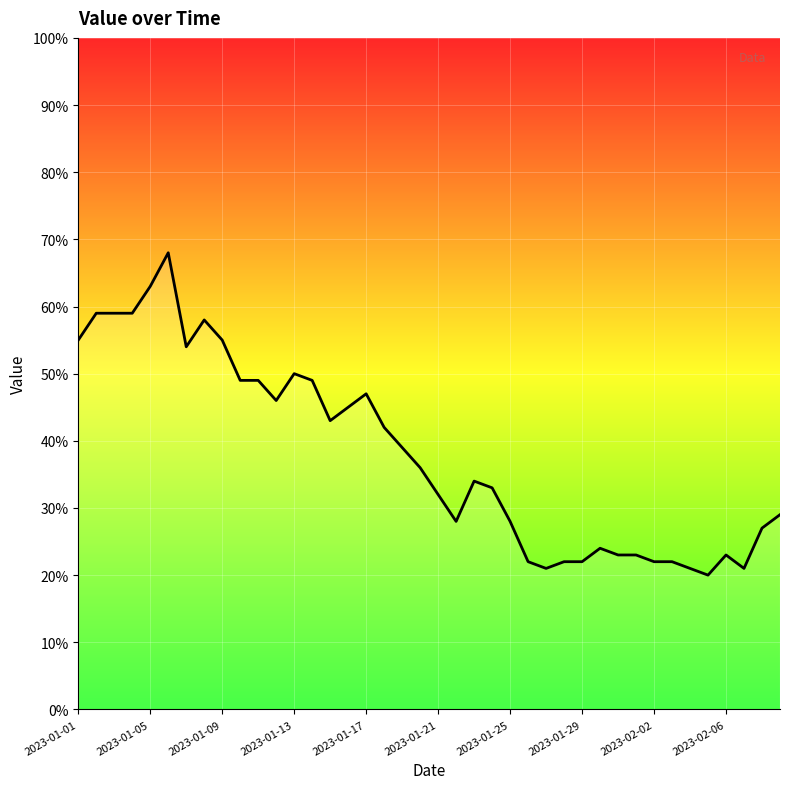

What is the smallest value displayed?

20